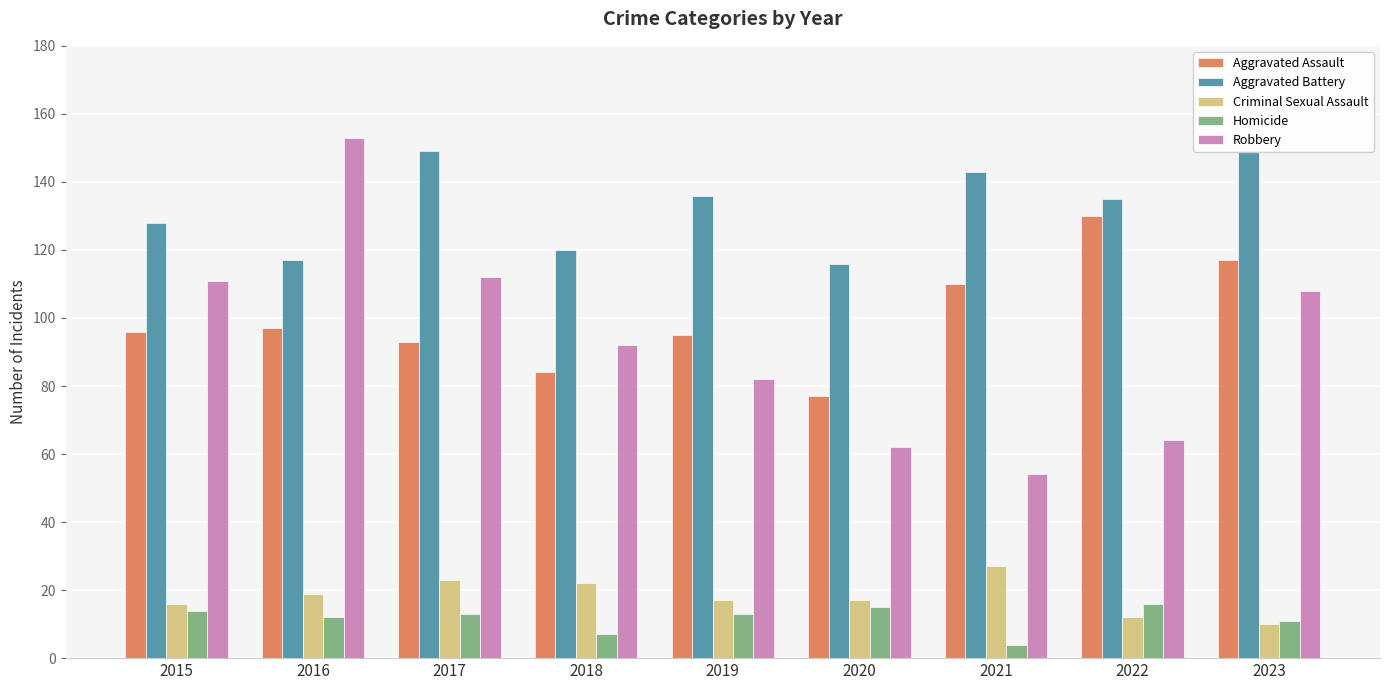

What is the sum of the Homicide values at 2022 and 2020?

31